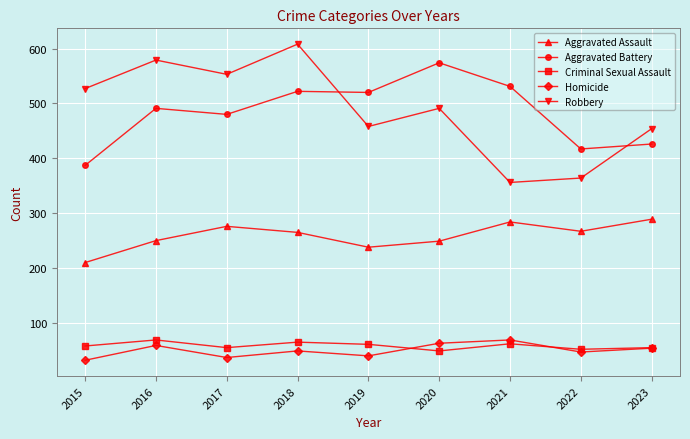

What value does the Homicide series have at 2015, to the nearest 5?

30